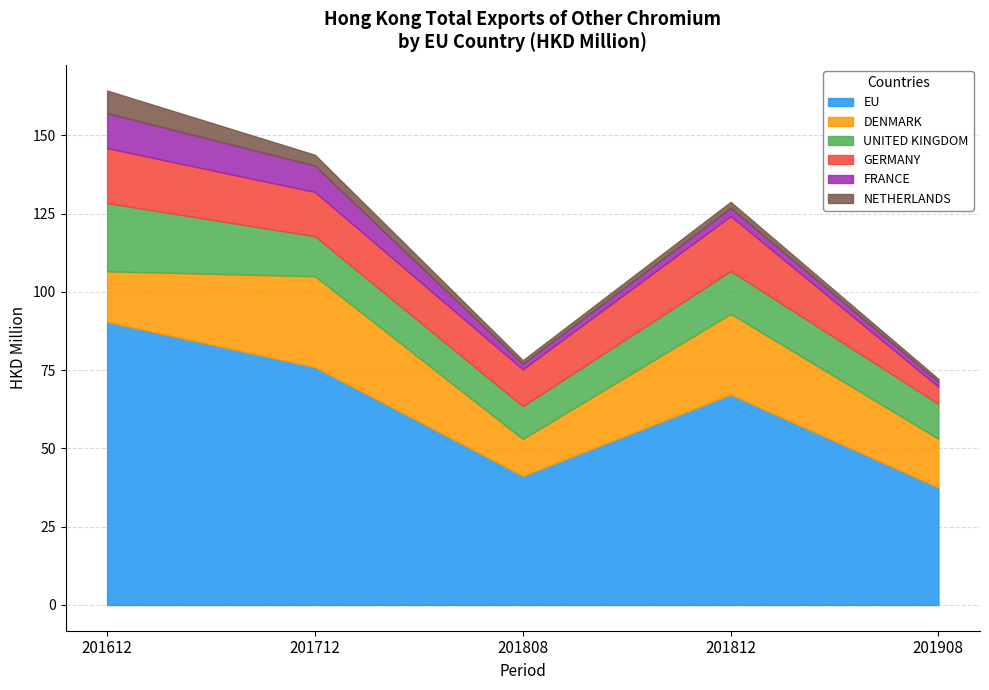

Reading left to right, what are all the values shown in this chart?

EU: 90.4	76.0	41.2	67.2	37.5
DENMARK: 16.2	29.1	11.8	25.8	15.6
UNITED KINGDOM: 21.8	12.8	10.5	13.7	11.2
GERMANY: 17.5	14.1	11.8	17.6	5.5
FRANCE: 11.2	8.4	1.7	2.6	1.6
NETHERLANDS: 7.2	3.4	1.2	1.9	0.9